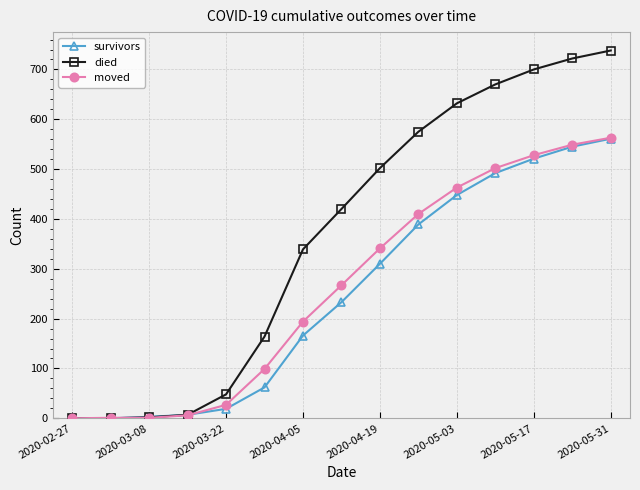

True or false: survivors has more than 1 points higher than both neighbors.

False